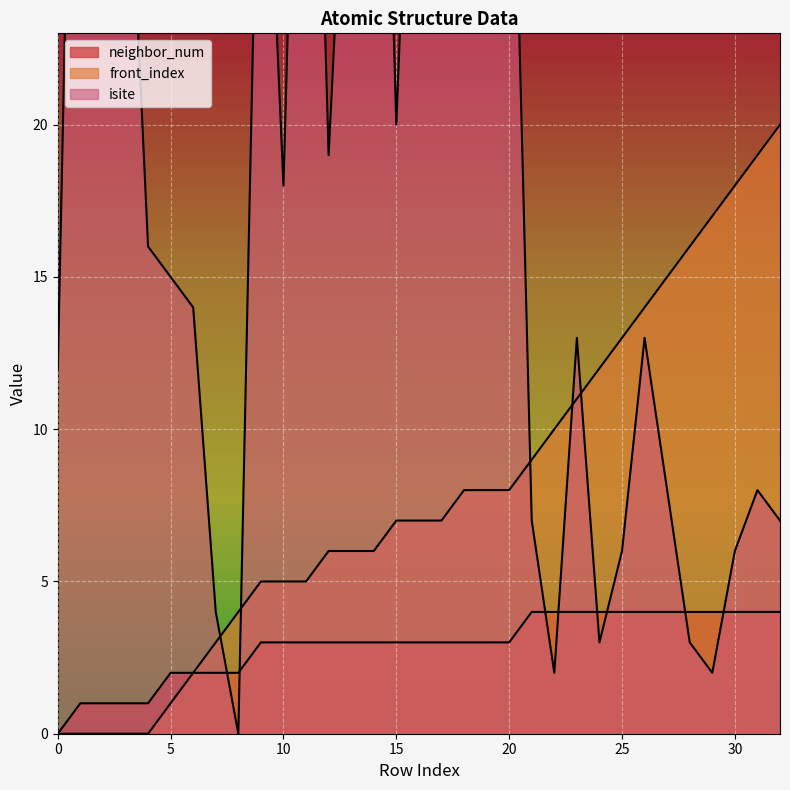

Reading right to left, what are all the values shown in this chart?

isite: 32=7	31=8	30=6	29=2	28=3	27=8	26=13	25=6	24=3	23=13	22=2	21=7	20=36	19=28	18=24	17=26	16=39	15=20	14=46	13=34	12=19	11=45	10=18	9=35	8=0	7=4	6=14	5=15	4=16	3=32	2=44	1=47	0=12
neighbor_num: 32=4	31=4	30=4	29=4	28=4	27=4	26=4	25=4	24=4	23=4	22=4	21=4	20=3	19=3	18=3	17=3	16=3	15=3	14=3	13=3	12=3	11=3	10=3	9=3	8=2	7=2	6=2	5=2	4=1	3=1	2=1	1=1	0=0
front_index: 32=20	31=19	30=18	29=17	28=16	27=15	26=14	25=13	24=12	23=11	22=10	21=9	20=8	19=8	18=8	17=7	16=7	15=7	14=6	13=6	12=6	11=5	10=5	9=5	8=4	7=3	6=2	5=1	4=0	3=0	2=0	1=0	0=0